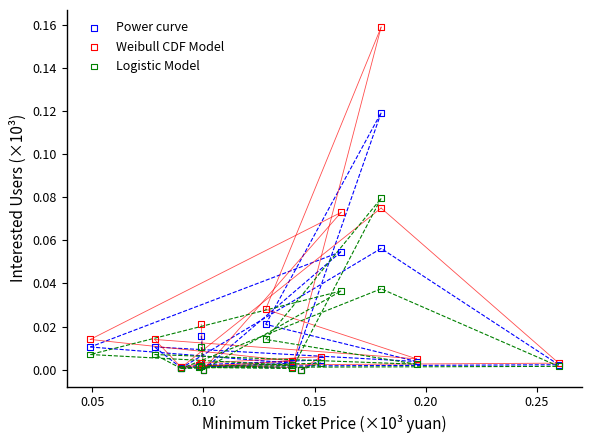

What are all the series names shown in the legend?

Power curve, Weibull CDF Model, Logistic Model